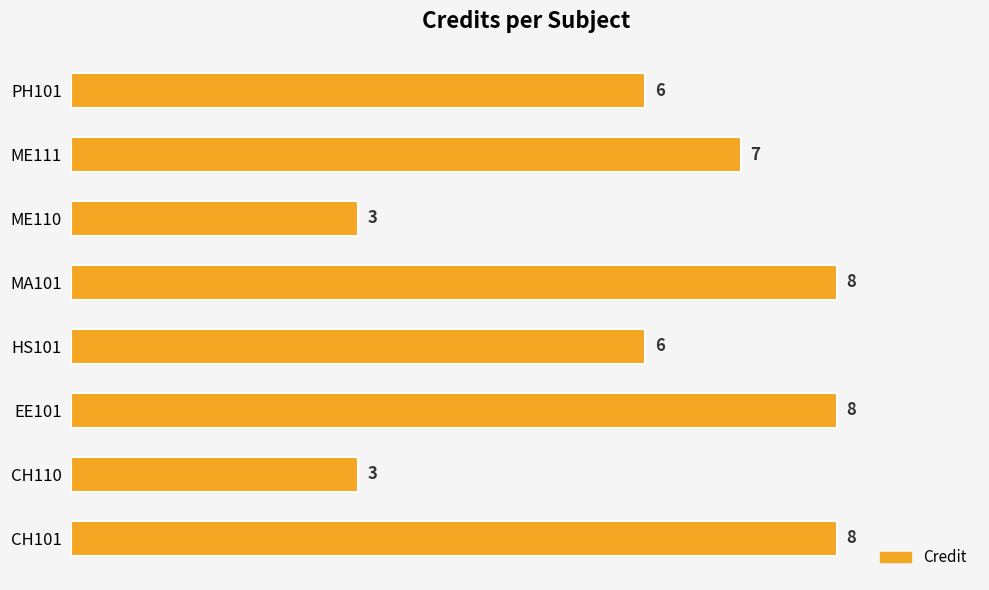

What is the sum of all values?

49